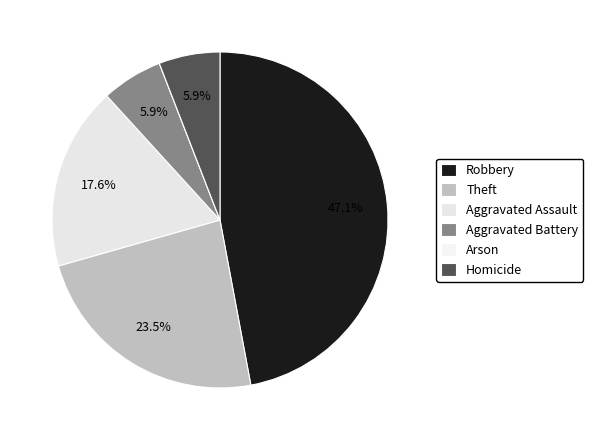

What is the smallest slice in the pie chart?

Arson